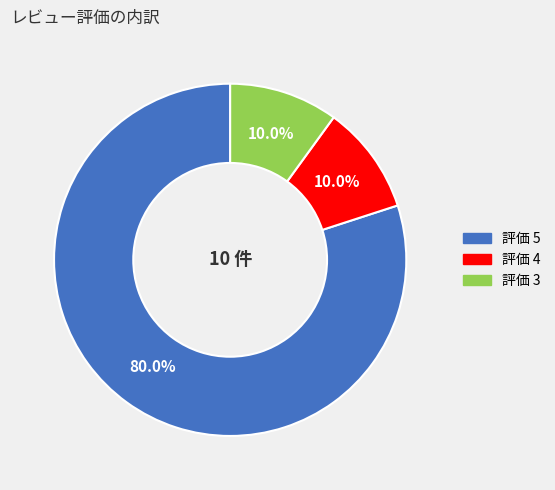

To the nearest percent, what is the average slice percentage?

33%